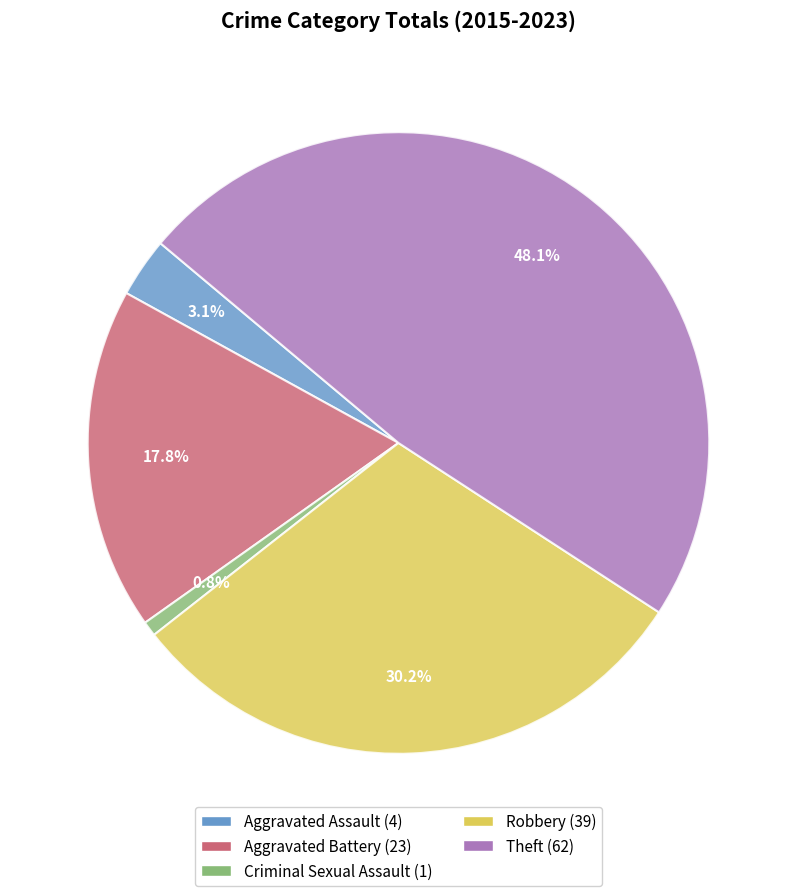

Is it true that Aggravated Battery is 18% of the pie?

True